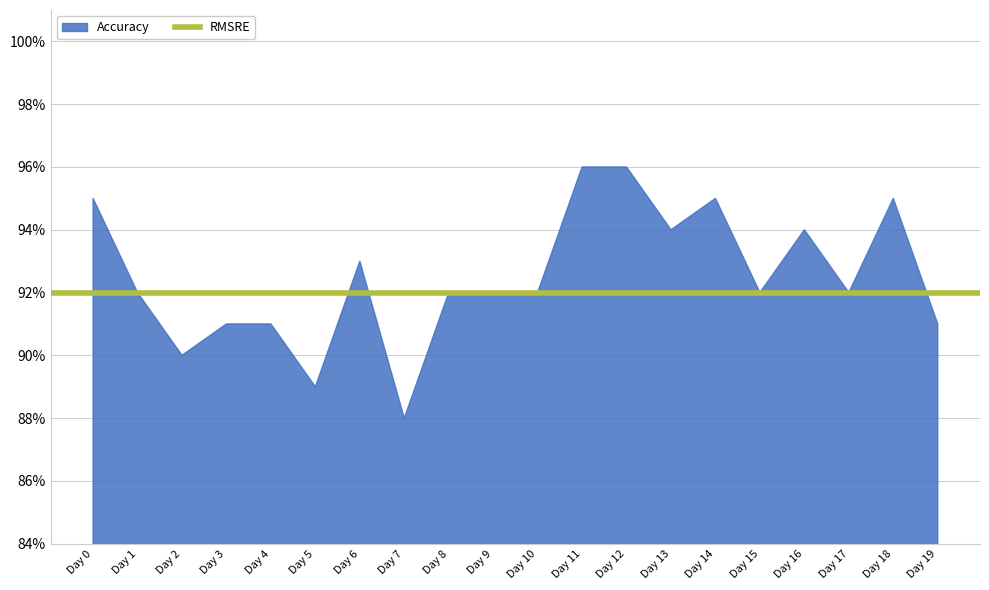

At how many categories does at least one series exceed 0?

20